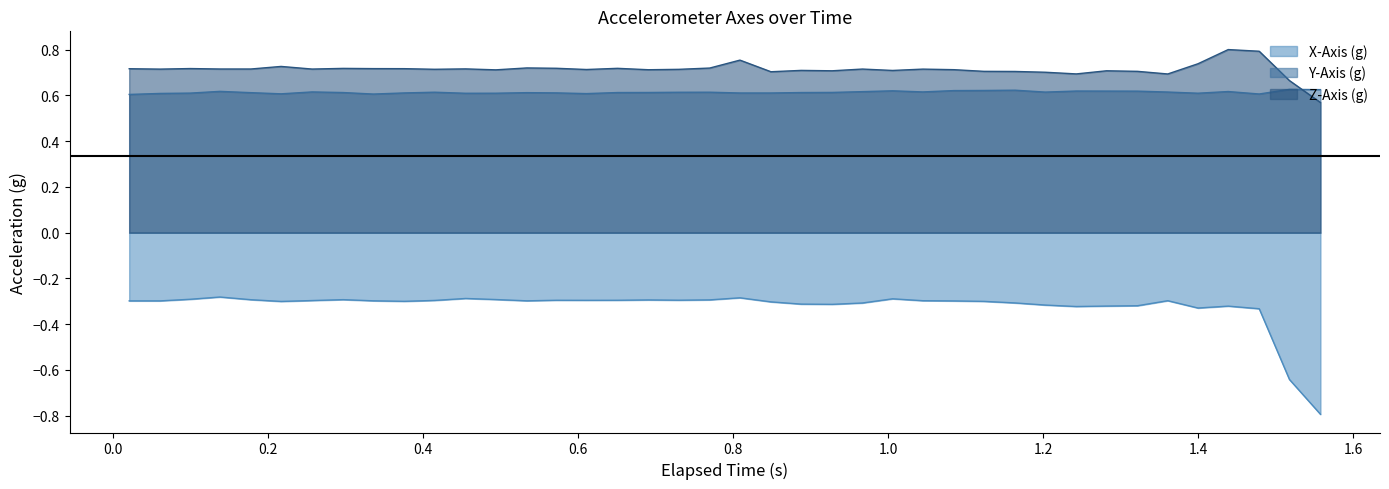

Rank the series by their maximum value, from lowest to highest.

X-Axis (g), Y-Axis (g), Z-Axis (g)